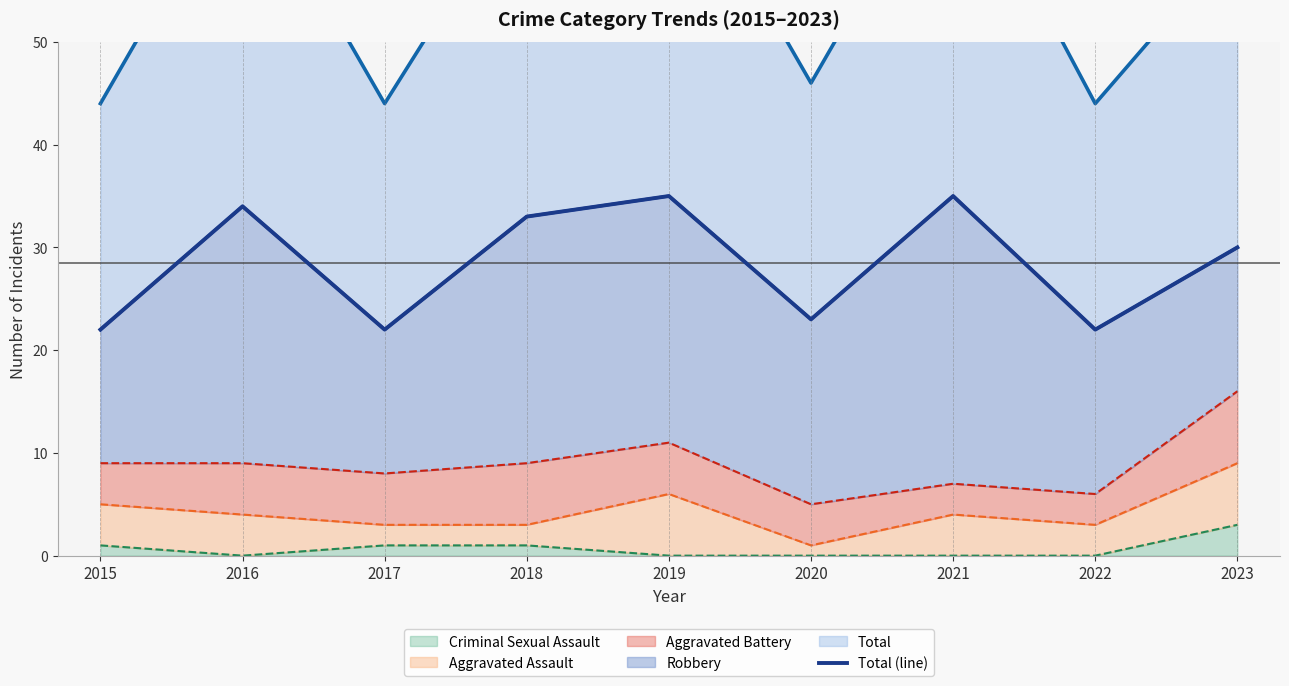

At which category does the data reach its first local peak?

2016